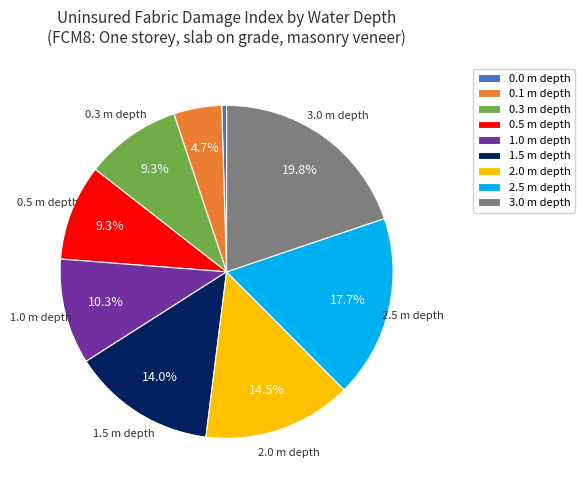

Is there a majority slice in this chart?

No